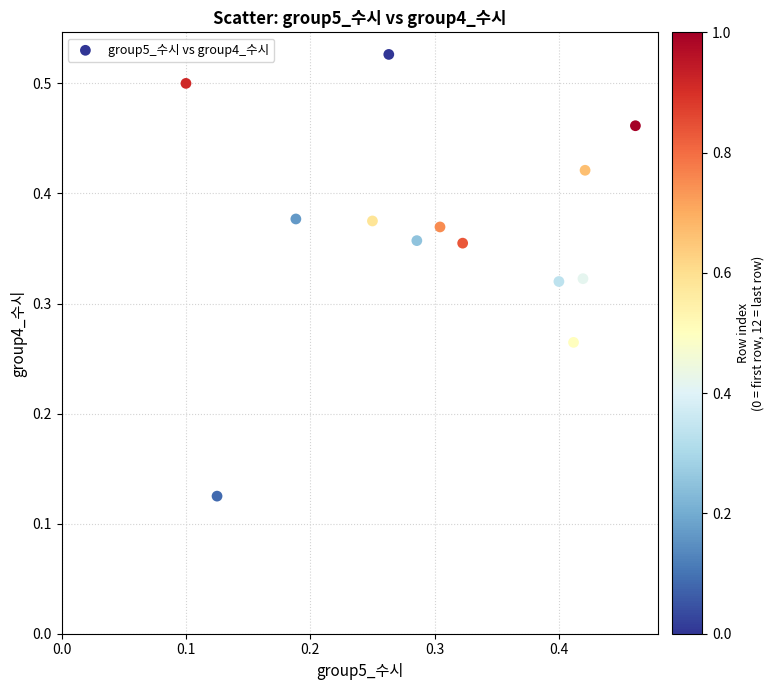

Count the number of points in this scatter plot.

13